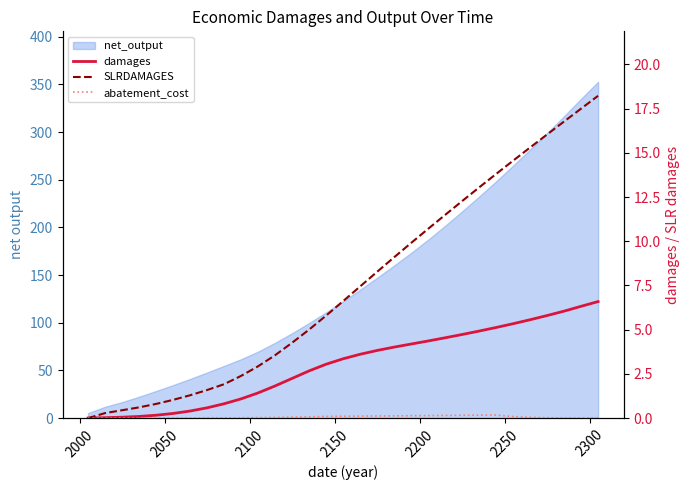

True or false: SLRDAMAGES has more than 0 points higher than both neighbors.

False